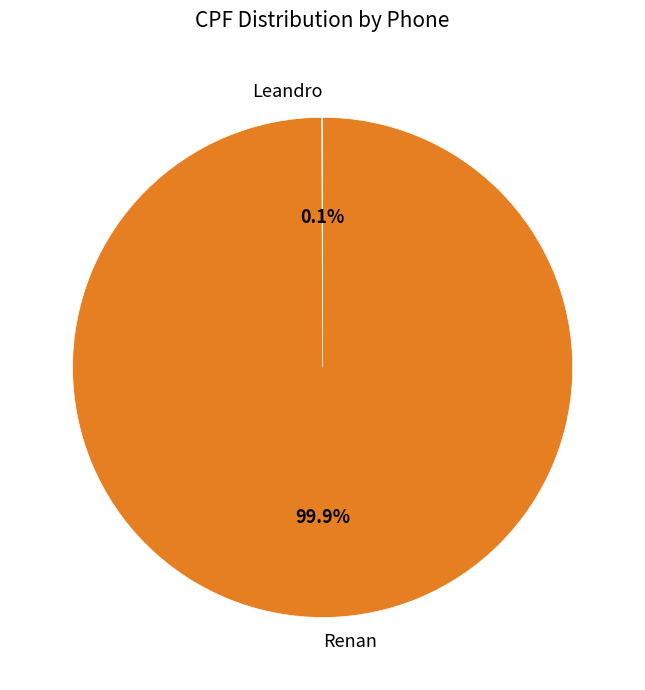

True or false: Renan accounts for 100% of the total.

True